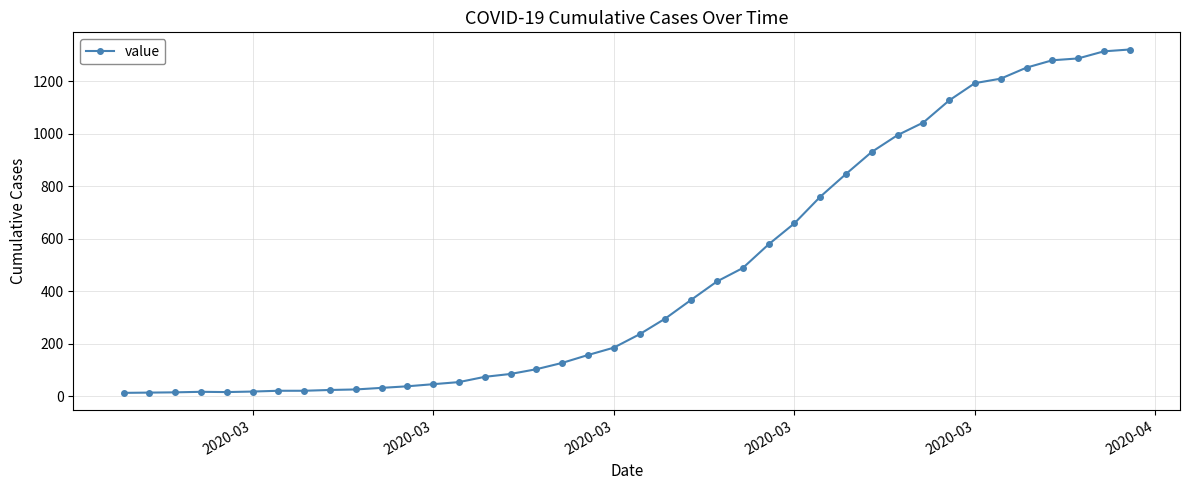

What is the maximum value shown in the chart?

1320